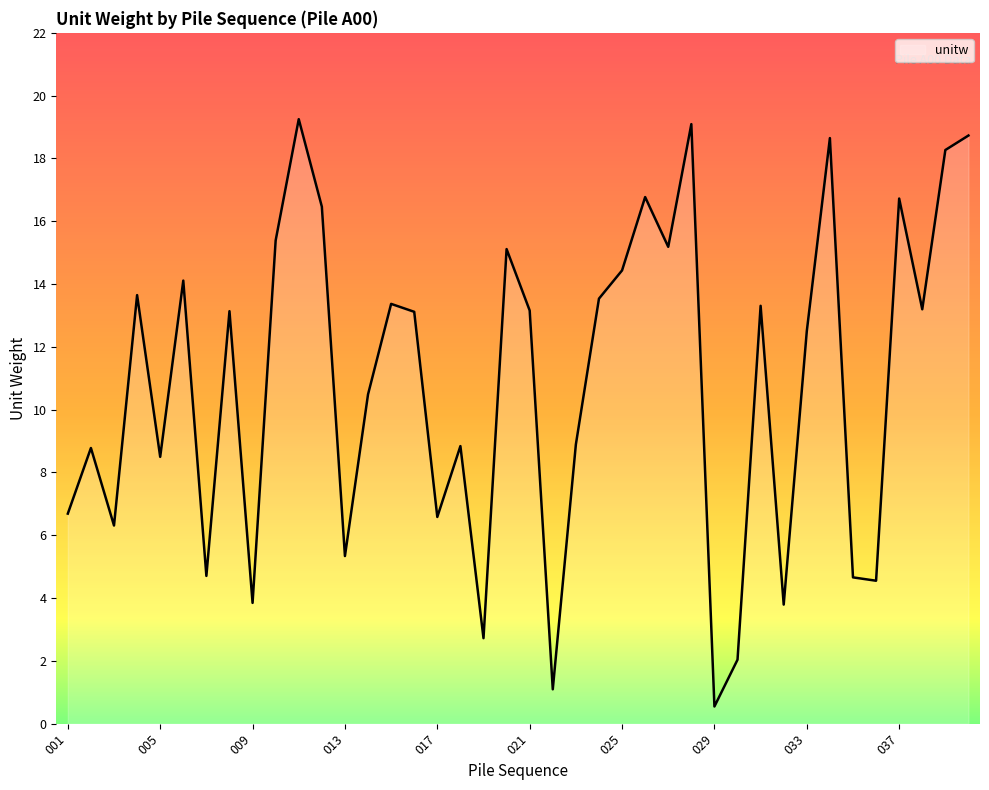

What is the greatest value displayed?

19.3